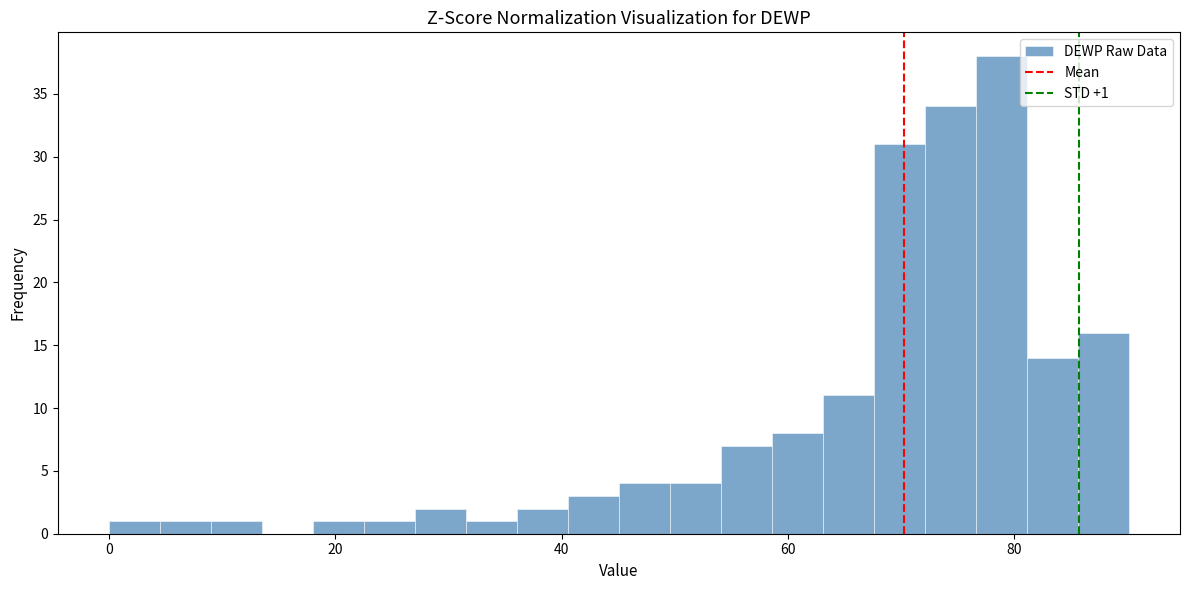

Around what value on the x-axis is the tallest bar? Give the approximate position of its centre, as read against the axis.

78